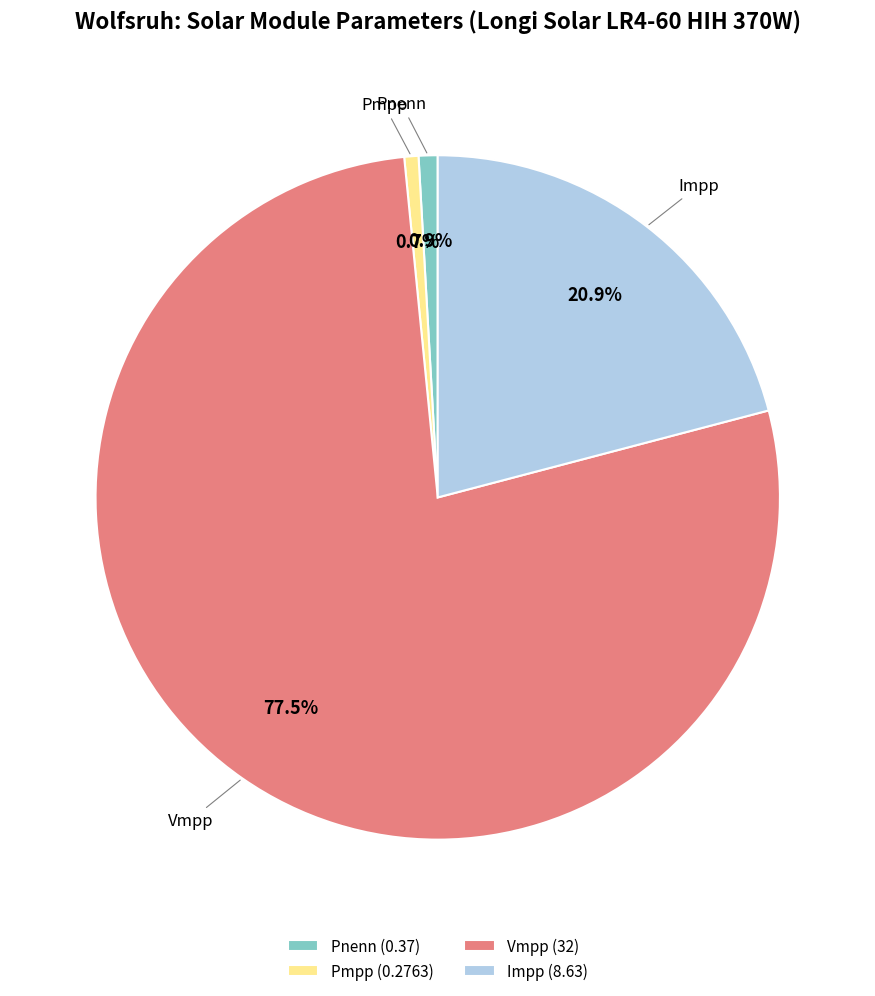

How many slices are in this pie chart?

4